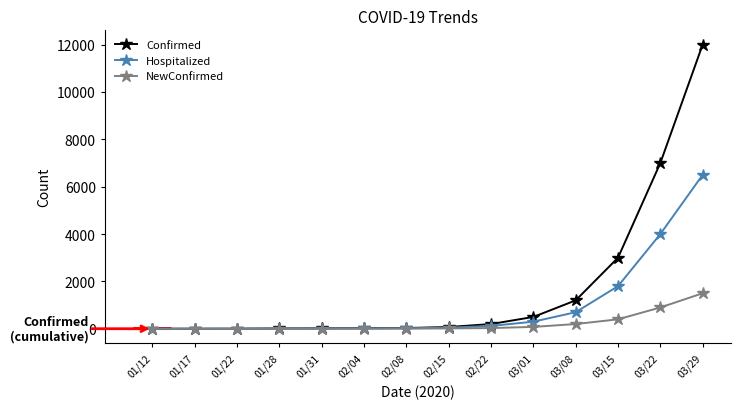

Rank the series by their maximum value, from lowest to highest.

NewConfirmed, Hospitalized, Confirmed